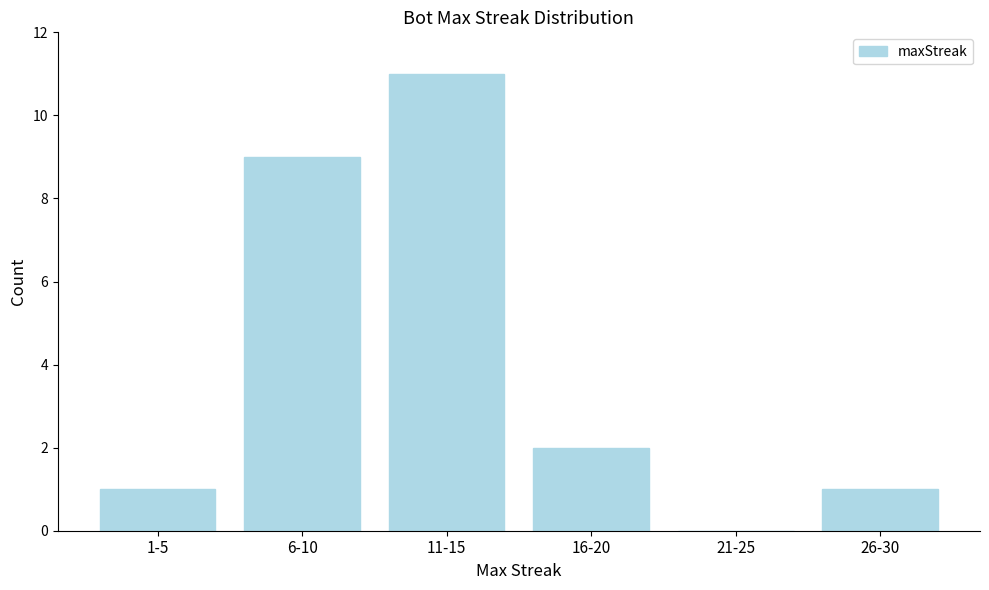

Reading left to right, list all the values displayed in this chart.

1-5=1	6-10=9	11-15=11	16-20=2	21-25=0	26-30=1